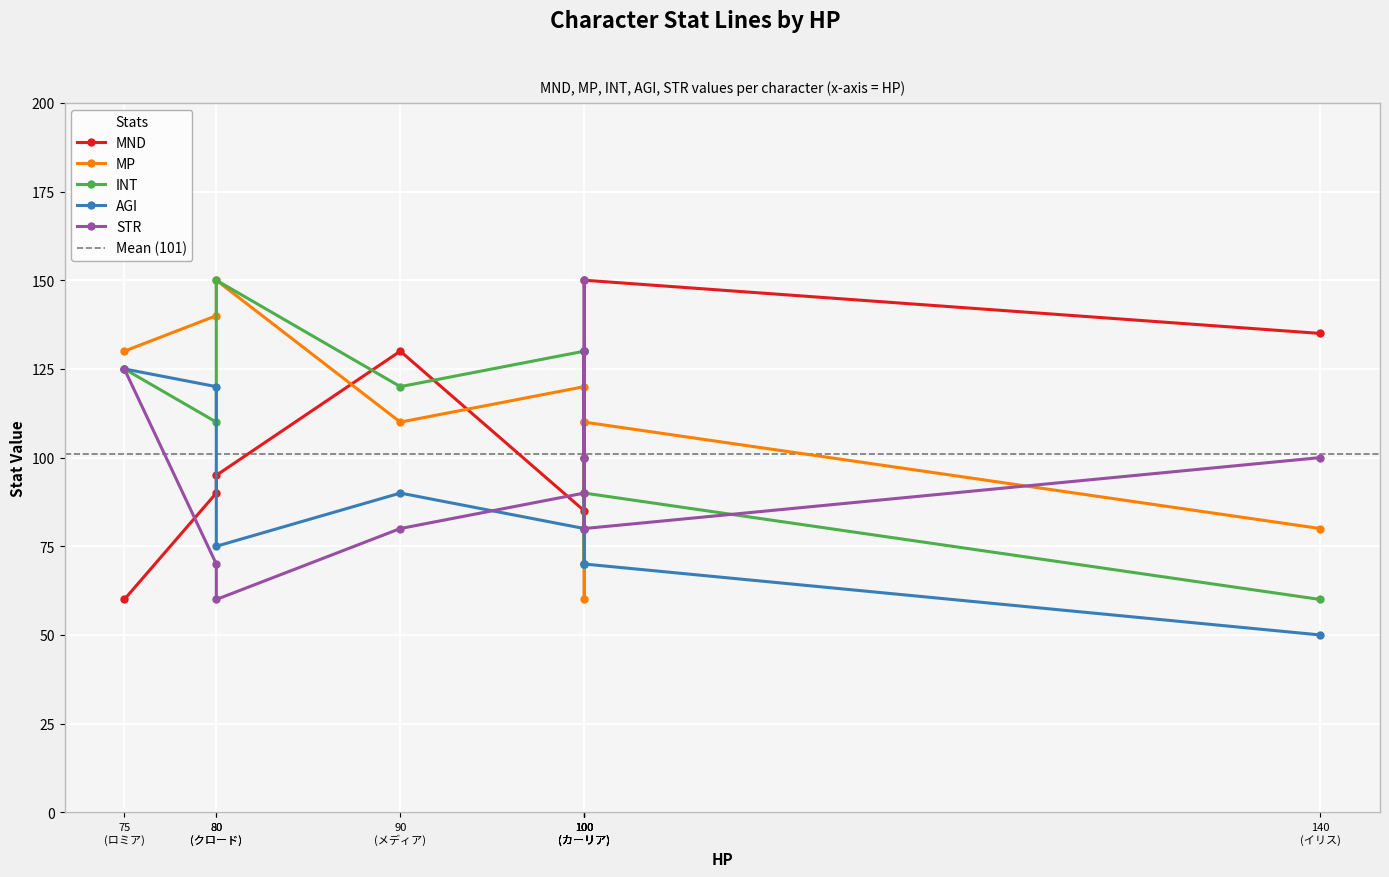

In INT, how many points are lower than both neighbors (excluding endpoints)?

2